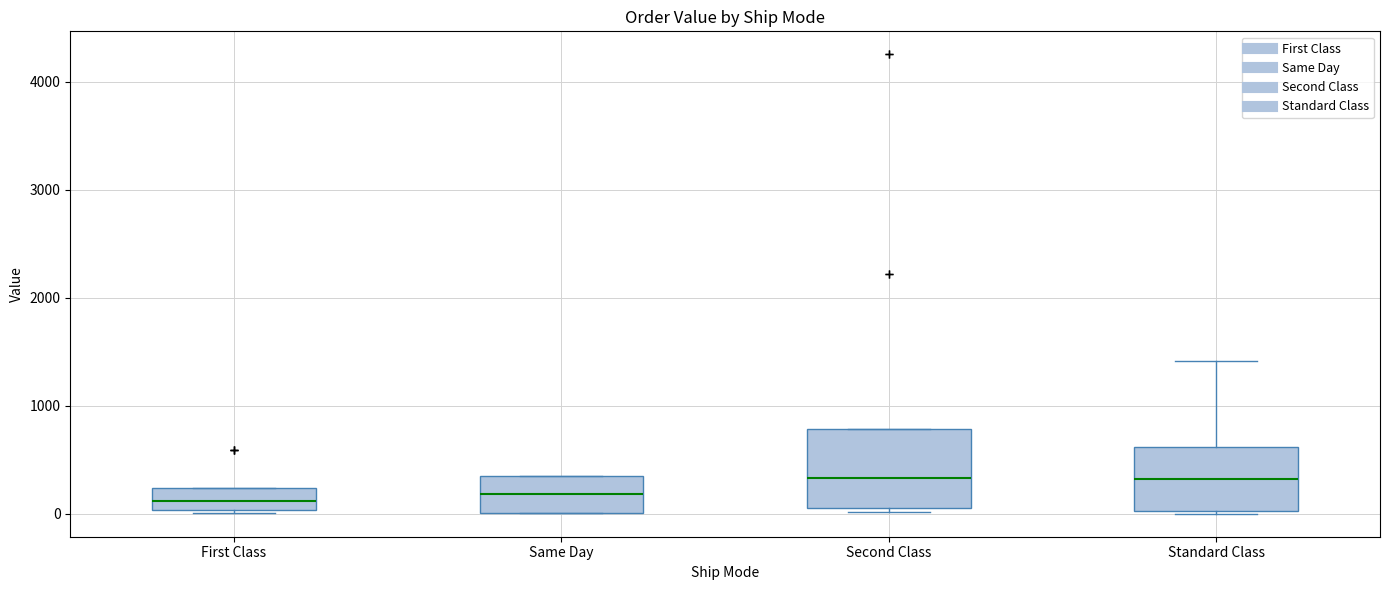

Which box is the tallest, from its lower edge to its upper edge?

Second Class